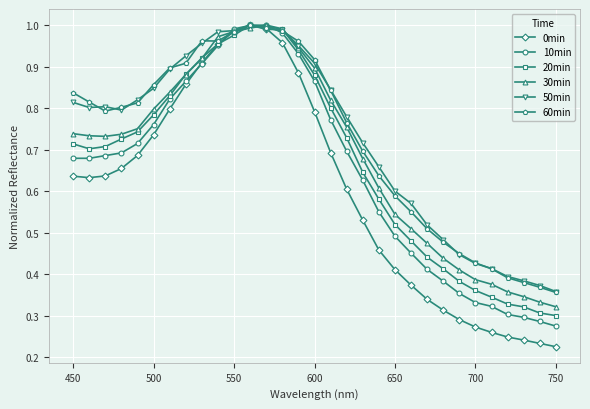

At how many categories does at least one series exceed 0?

31